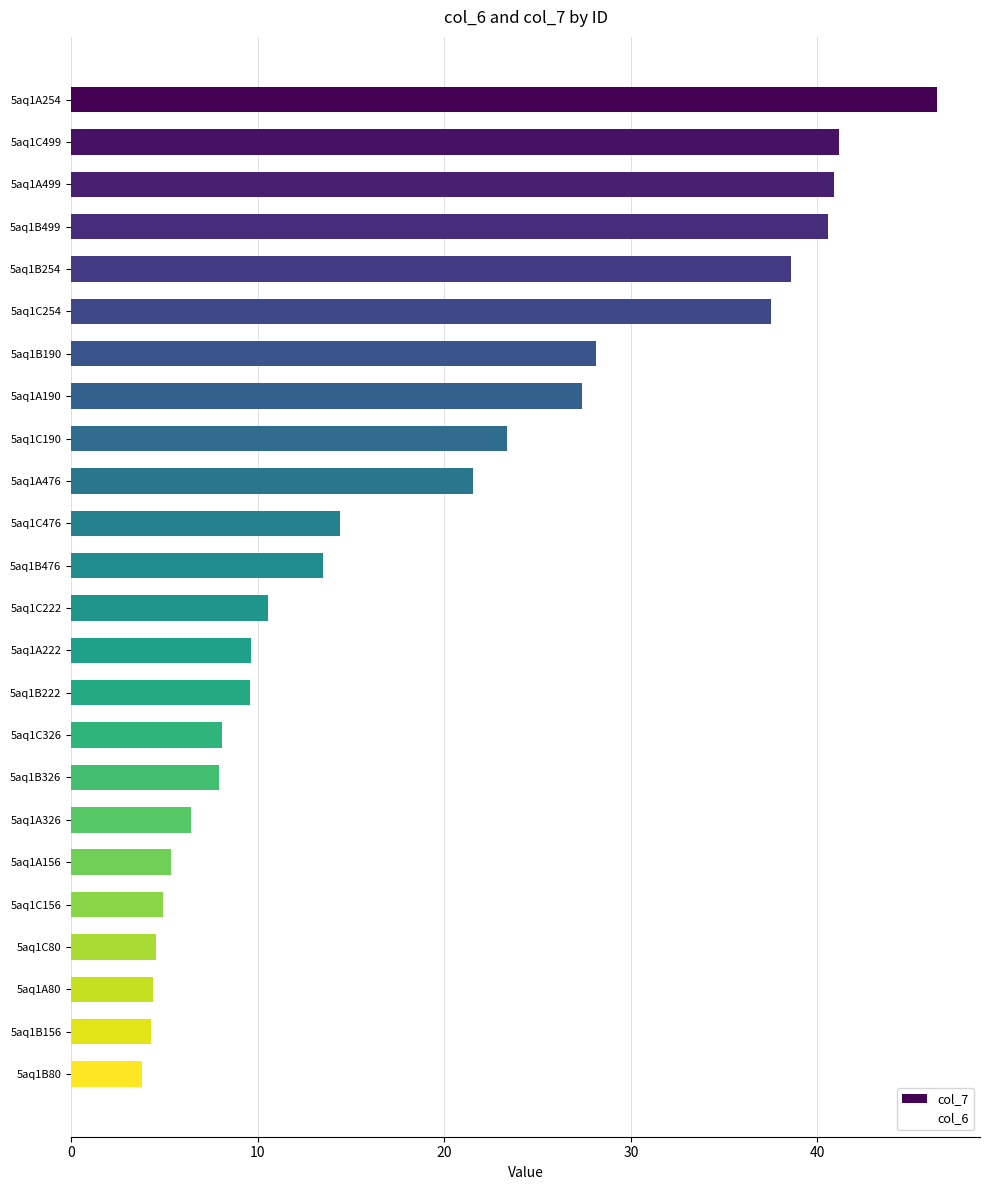

The value at 5aq1B476 is 6.6. True or false?

False